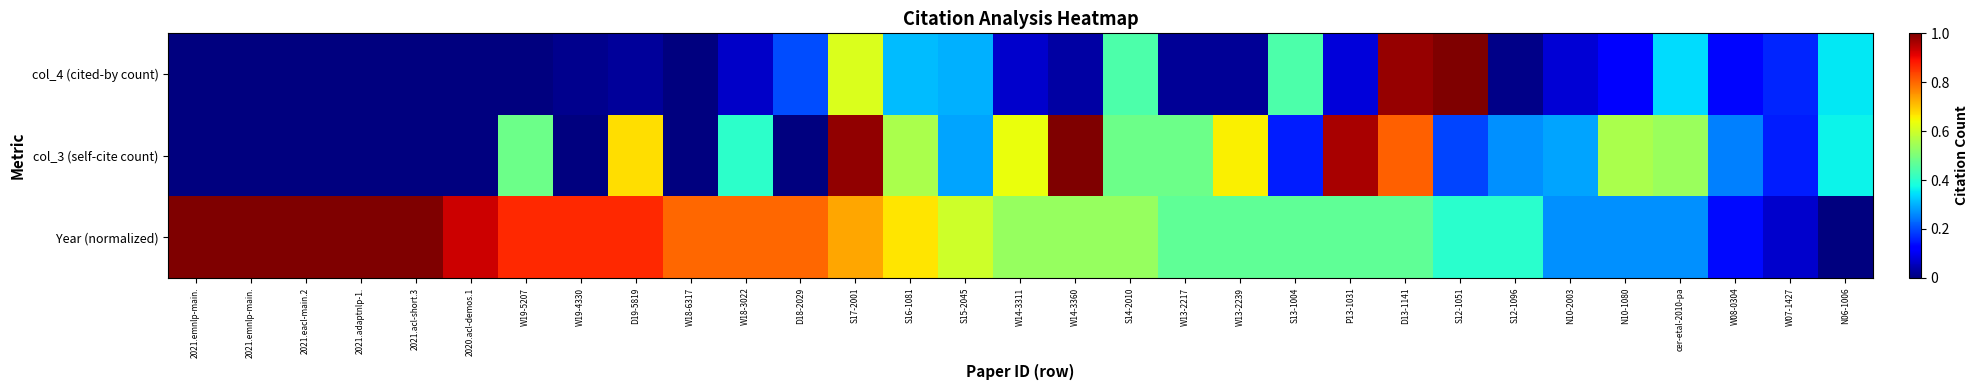

Reading left to right, extract all data points from this chart.

col_4 (cited-by count): 2021.emnlp-main.=0.0	2021.emnlp-main.=0.0	2021.eacl-main.2=0.0	2021.adaptnlp-1.=0.0	2021.acl-short.3=0.0	2020.acl-demos.1=0.0	W19-5207=0.0	W19-4330=0.0	D19-5819=0.0	W18-6317=0.0	W18-3022=0.1	D18-2029=0.2	S17-2001=0.6	S16-1081=0.3	S15-2045=0.3	W14-3311=0.1	W14-3360=0.0	S14-2010=0.4	W13-2217=0.0	W13-2239=0.0	S13-1004=0.4	P13-1031=0.1	D13-1141=1.0	S12-1051=1.0	S12-1096=0.0	N10-2003=0.1	N10-1080=0.1	cer-etal-2010-pa=0.3	W08-0304=0.1	W07-1427=0.2	N06-1006=0.4
col_3 (self-cite count): 2021.emnlp-main.=0.0	2021.emnlp-main.=0.0	2021.eacl-main.2=0.0	2021.adaptnlp-1.=0.0	2021.acl-short.3=0.0	2020.acl-demos.1=0.0	W19-5207=0.5	W19-4330=0.0	D19-5819=0.7	W18-6317=0.0	W18-3022=0.4	D18-2029=0.0	S17-2001=1.0	S16-1081=0.6	S15-2045=0.3	W14-3311=0.6	W14-3360=1.0	S14-2010=0.5	W13-2217=0.5	W13-2239=0.7	S13-1004=0.2	P13-1031=1.0	D13-1141=0.8	S12-1051=0.2	S12-1096=0.3	N10-2003=0.3	N10-1080=0.6	cer-etal-2010-pa=0.5	W08-0304=0.2	W07-1427=0.2	N06-1006=0.4
Year (normalized): 2021.emnlp-main.=1.0	2021.emnlp-main.=1.0	2021.eacl-main.2=1.0	2021.adaptnlp-1.=1.0	2021.acl-short.3=1.0	2020.acl-demos.1=0.9	W19-5207=0.9	W19-4330=0.9	D19-5819=0.9	W18-6317=0.8	W18-3022=0.8	D18-2029=0.8	S17-2001=0.7	S16-1081=0.7	S15-2045=0.6	W14-3311=0.5	W14-3360=0.5	S14-2010=0.5	W13-2217=0.5	W13-2239=0.5	S13-1004=0.5	P13-1031=0.5	D13-1141=0.5	S12-1051=0.4	S12-1096=0.4	N10-2003=0.3	N10-1080=0.3	cer-etal-2010-pa=0.3	W08-0304=0.1	W07-1427=0.1	N06-1006=0.0